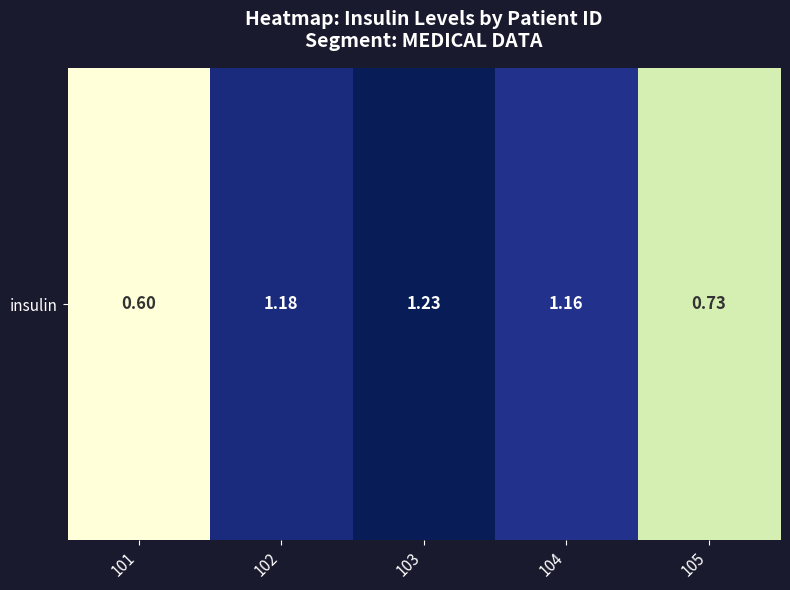

Reading left to right, what are all the values shown in this chart?

0.6	1.2	1.2	1.2	0.7